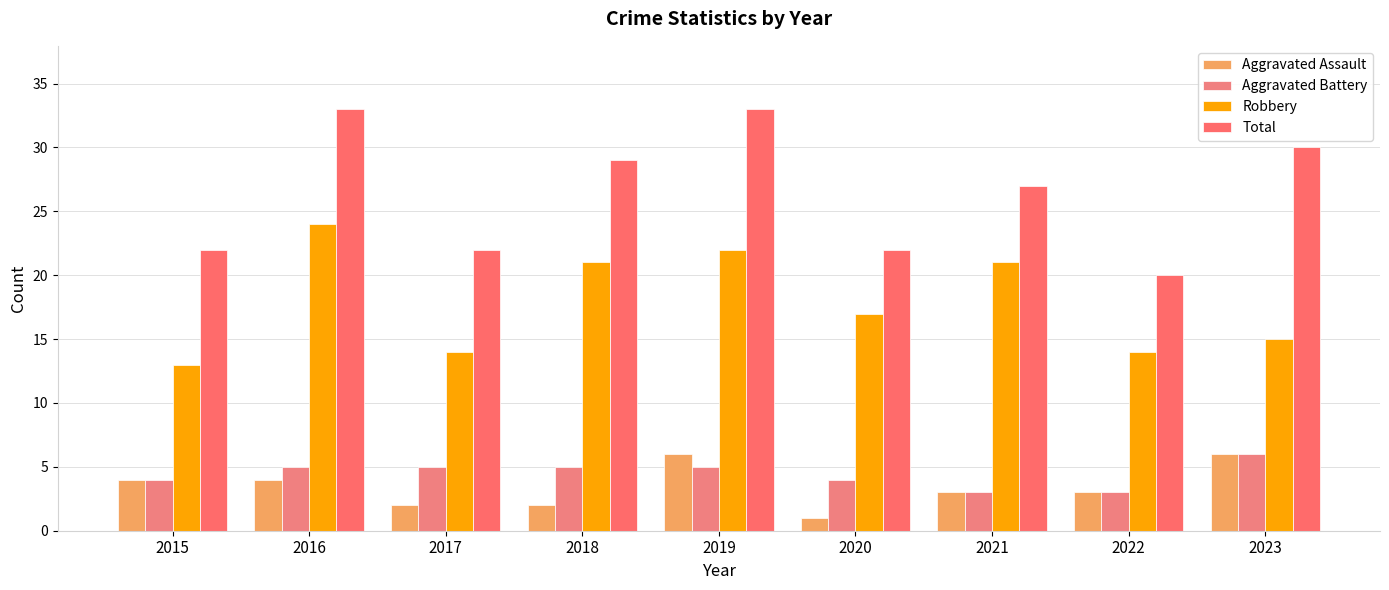

What is the value of the Aggravated Assault bar at the 3rd from the left?

2